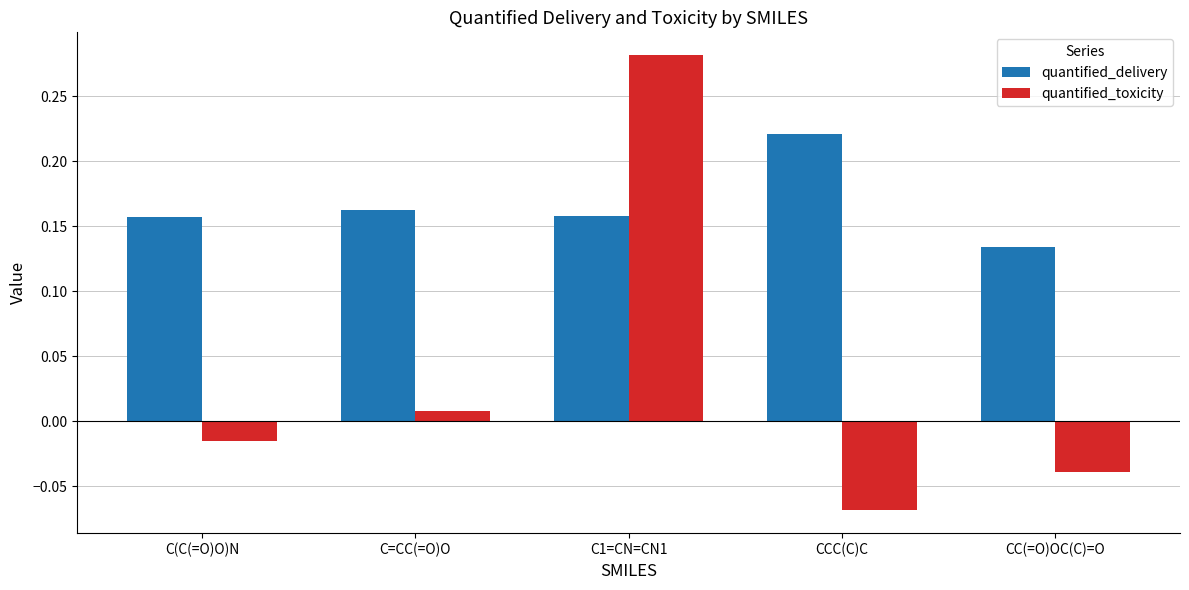

Is the value of quantified_toxicity at CC(=O)OC(C)=O greater than the value of quantified_delivery at C=CC(=O)O?

No